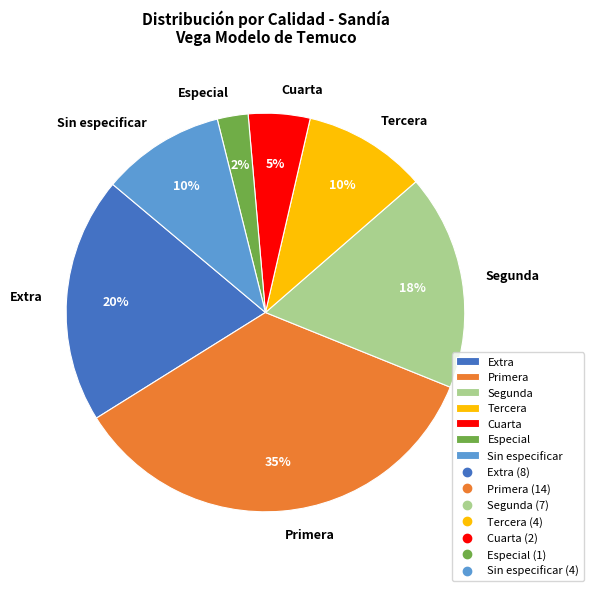

To the nearest percent, what is the average slice percentage?

14%